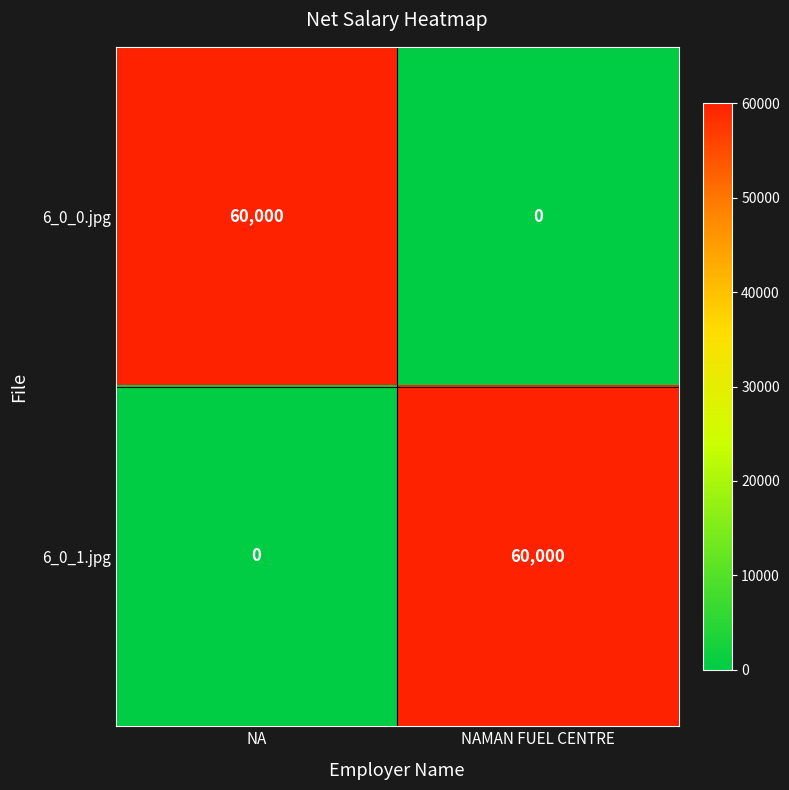

At NA, list the series in order from largest to smallest.

6_0_0.jpg, 6_0_1.jpg